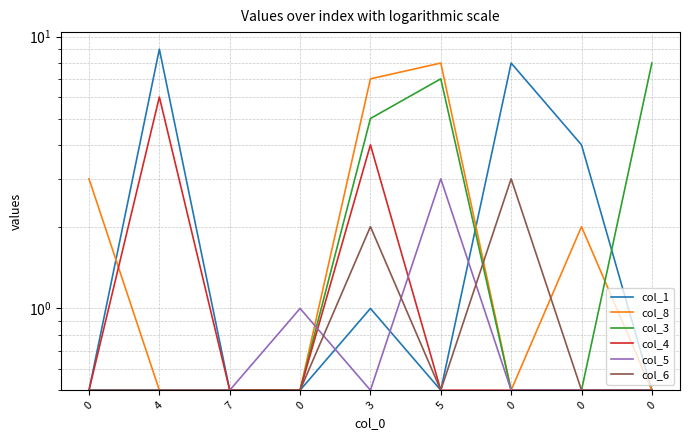

What is the label of the 5th point from the right?

3